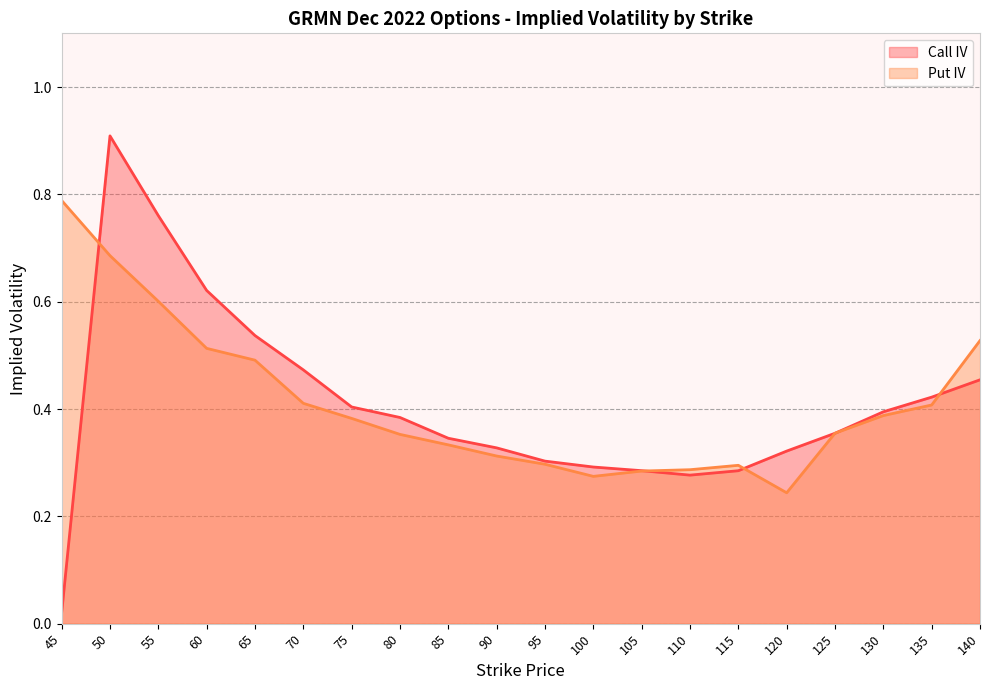

What is the difference between the Put IV values at 140 and 75?

0.1